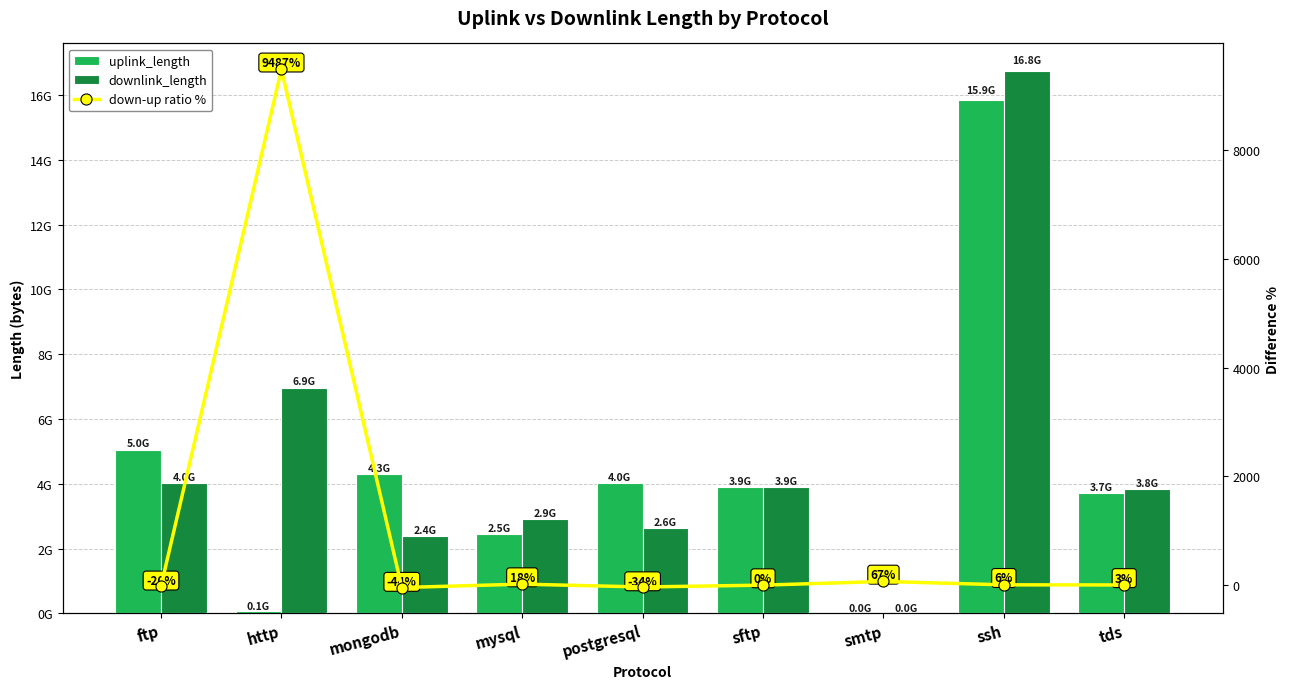

What is the minimum value for downlink_length?

35288.0